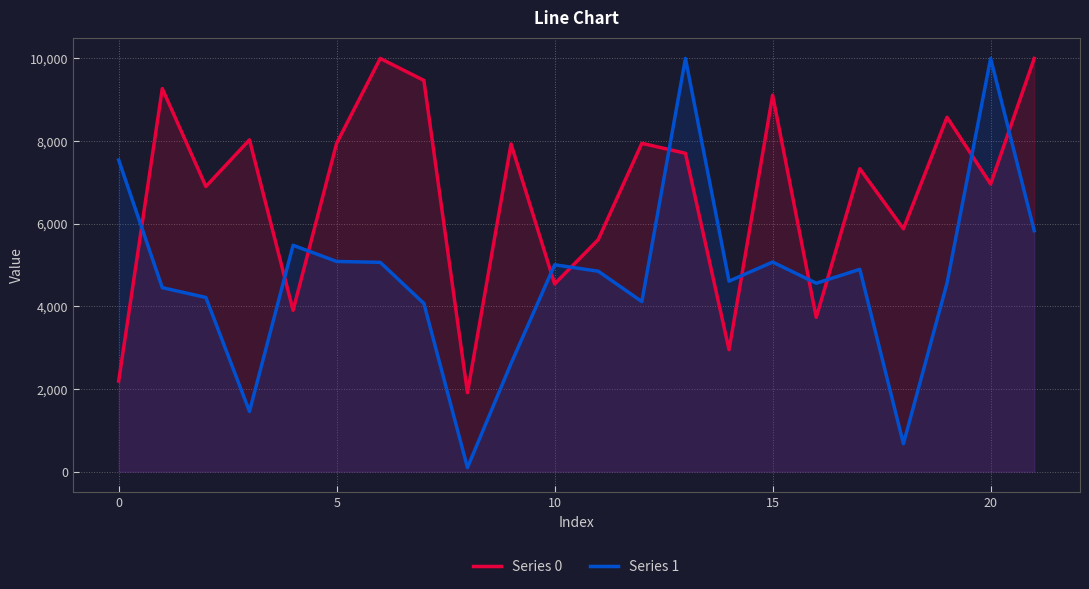

Between 18 and 12, which is larger?

12